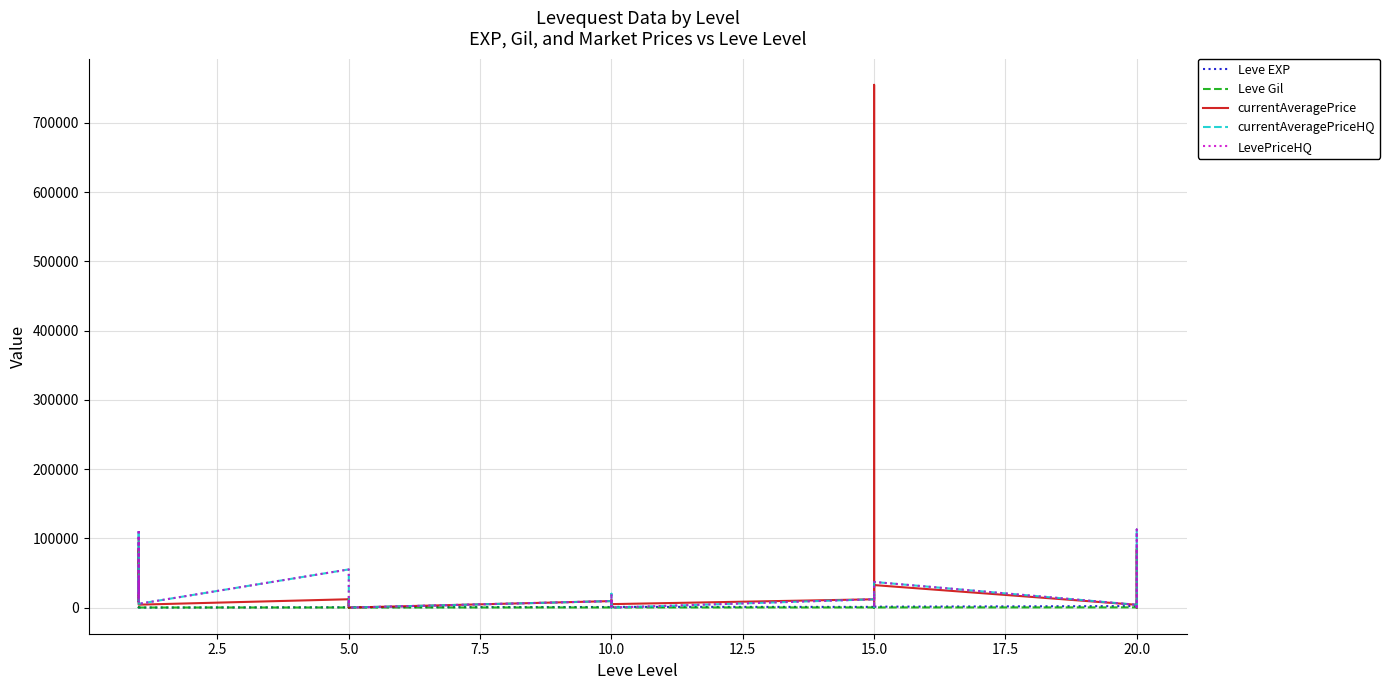

Rank the series by their maximum value, from highest to lowest.

currentAveragePrice, currentAveragePriceHQ, LevePriceHQ, Leve EXP, Leve Gil